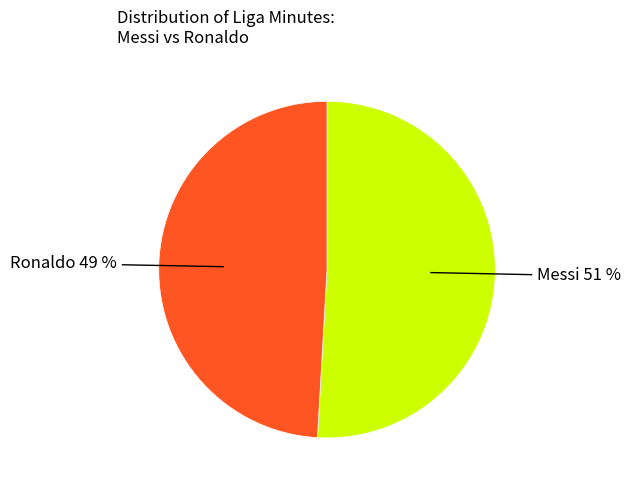

Is there a majority slice in this chart?

Yes